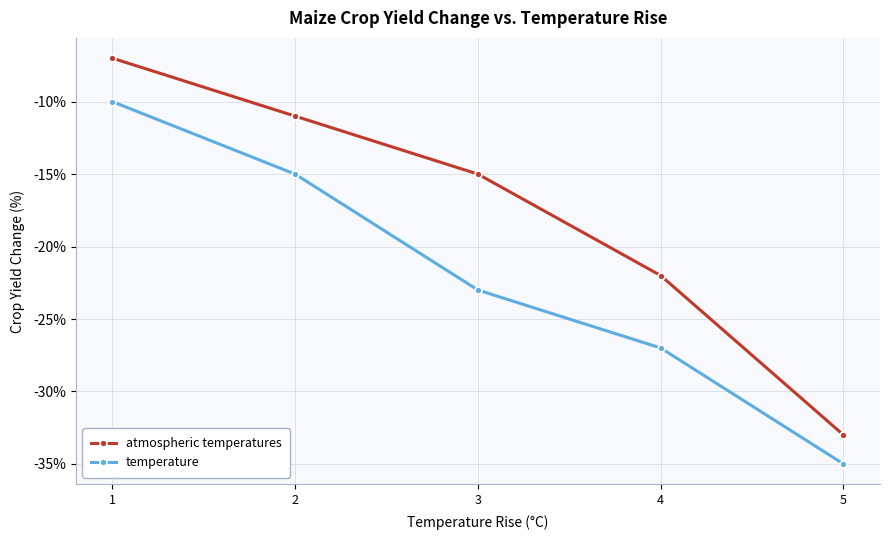

How many series are shown in this chart?

2